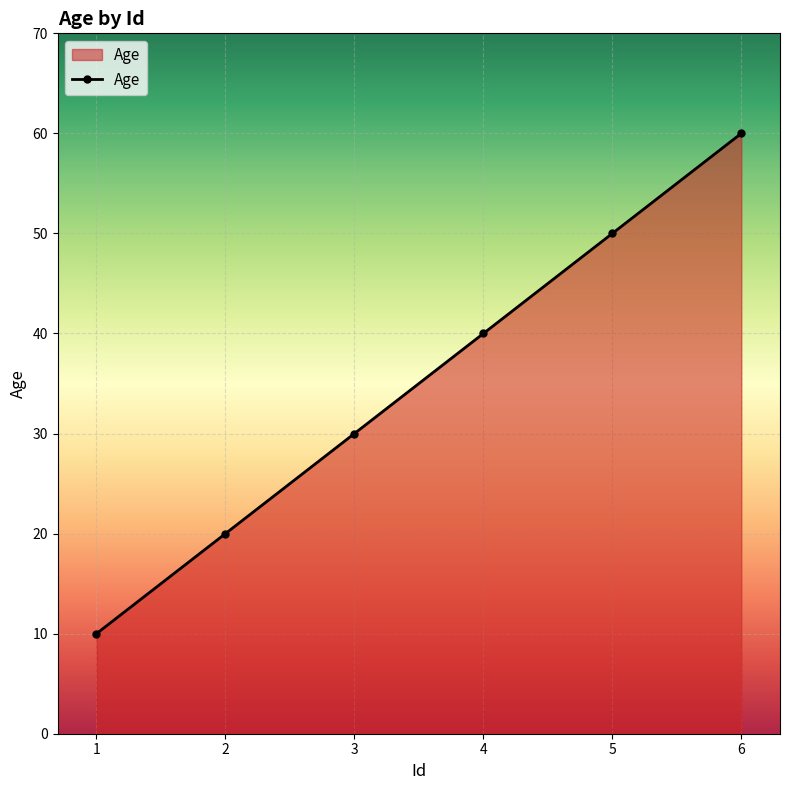

How many series are shown in this chart?

1